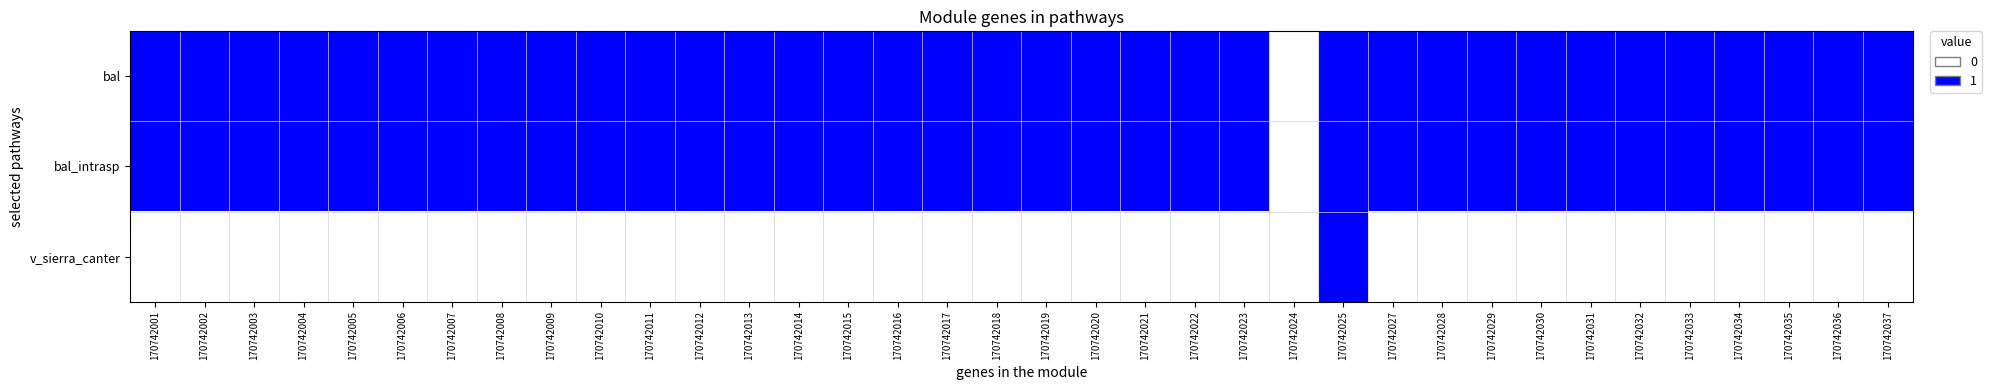

What is the total value across all series at 170742036?

2